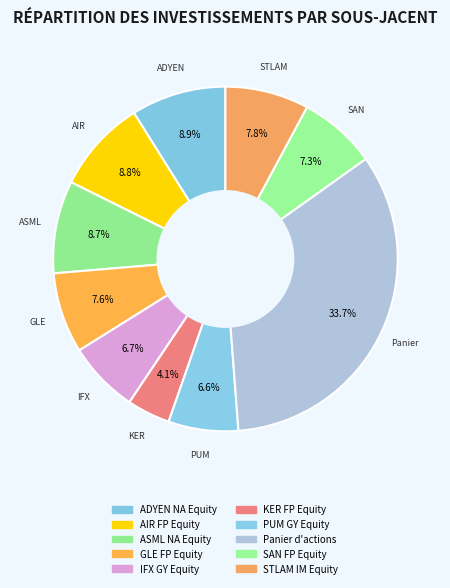

Does AIR FP Equity account for over 50% of the chart?

No